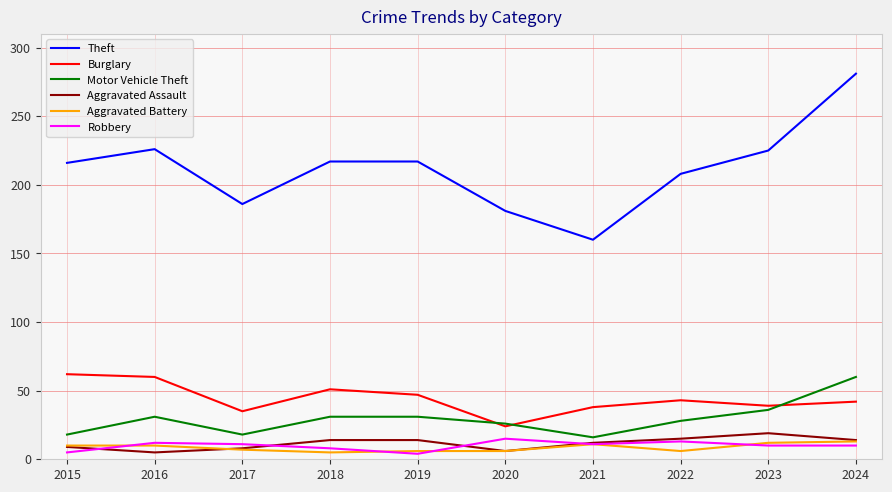

At which category is the sum across all series the highest?

2024